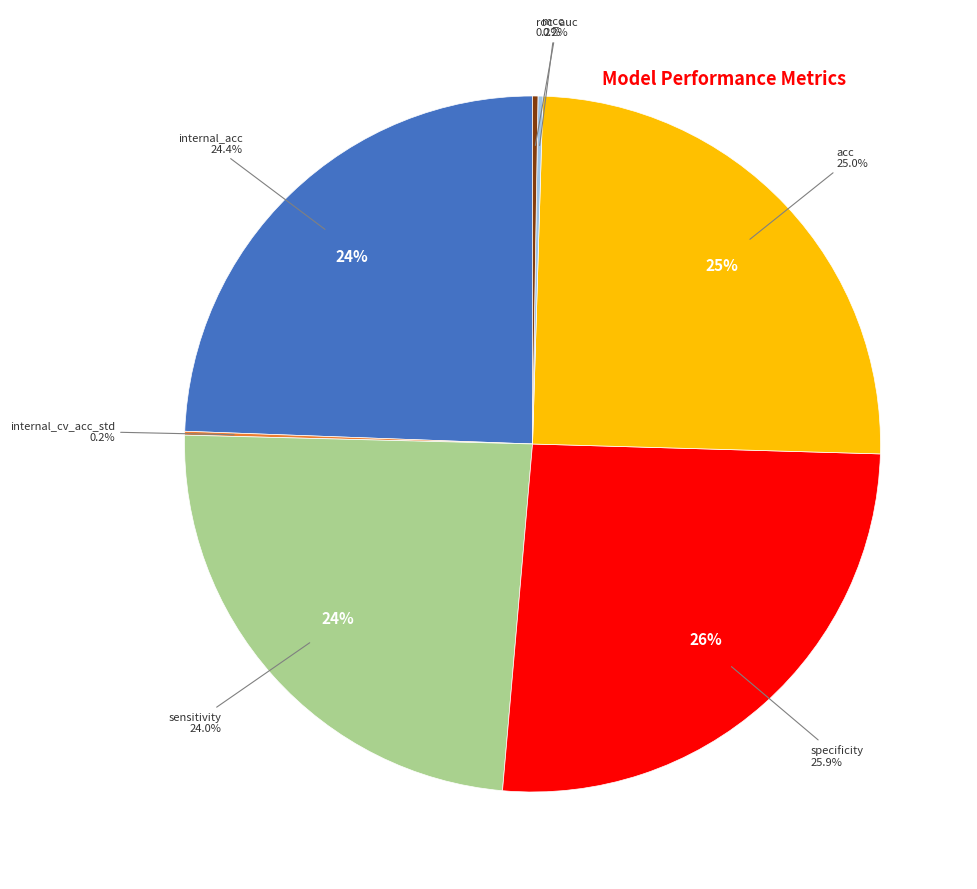

What is the change in value from internal_cv_acc_std to acc?

+91.2